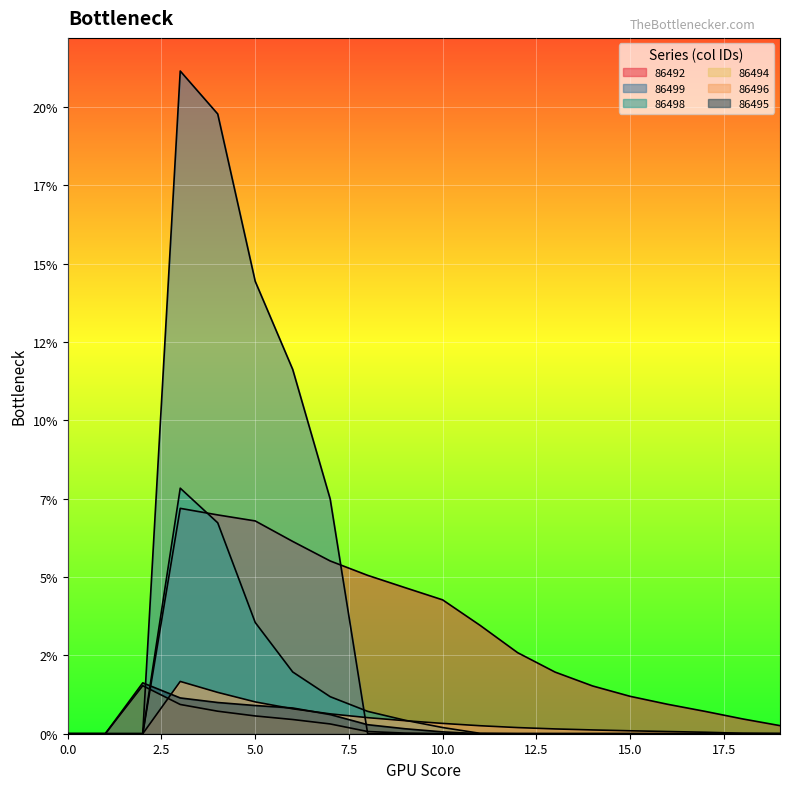

Rank the series by their maximum value, from highest to lowest.

86499, 86498, 86492, 86496, 86495, 86494